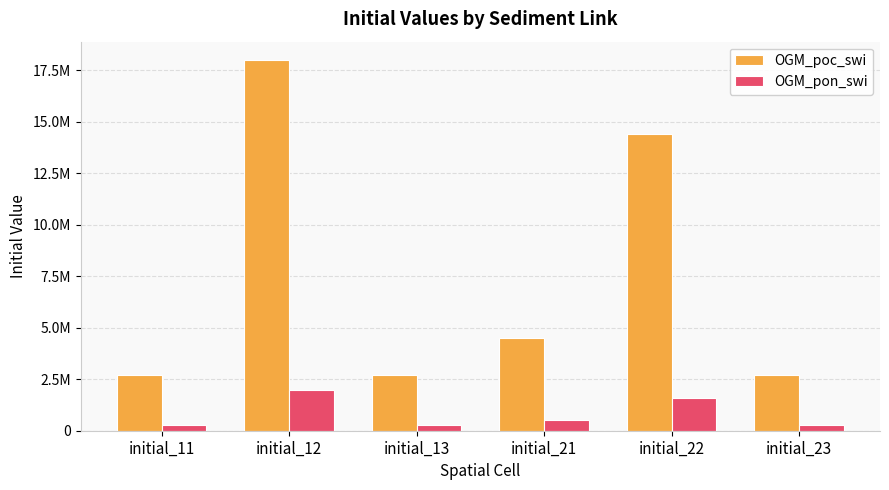

What is the approximate value of OGM_poc_swi at initial_21, to the nearest 100?

4500000